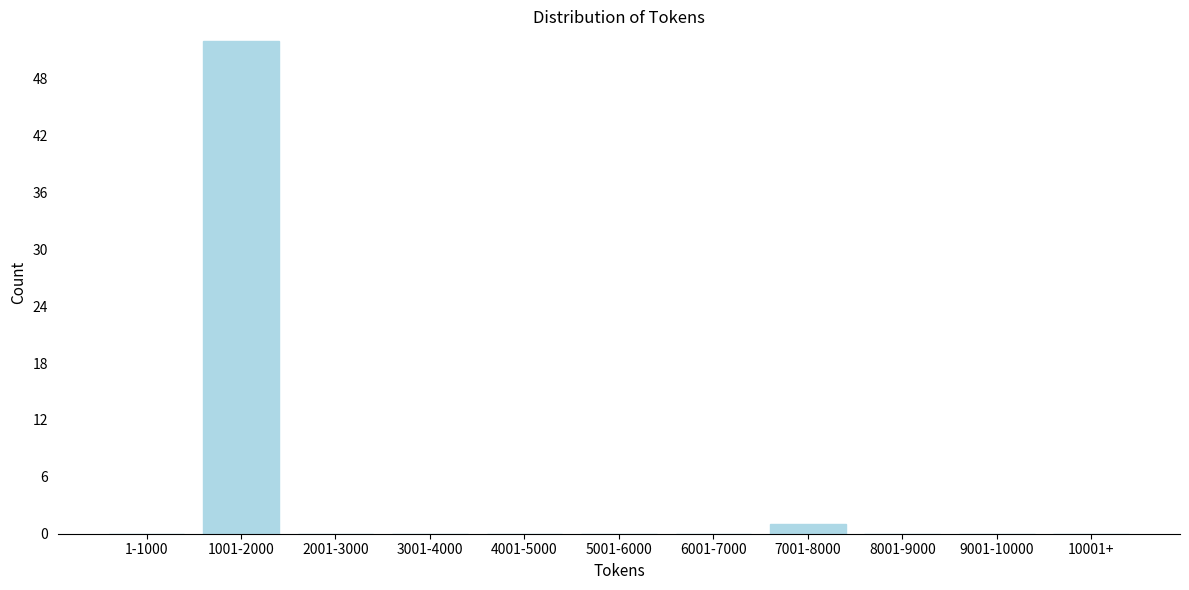

Reading left to right, extract all data points from this chart.

1-1000=0	1001-2000=52	2001-3000=0	3001-4000=0	4001-5000=0	5001-6000=0	6001-7000=0	7001-8000=1	8001-9000=0	9001-10000=0	10001+=0